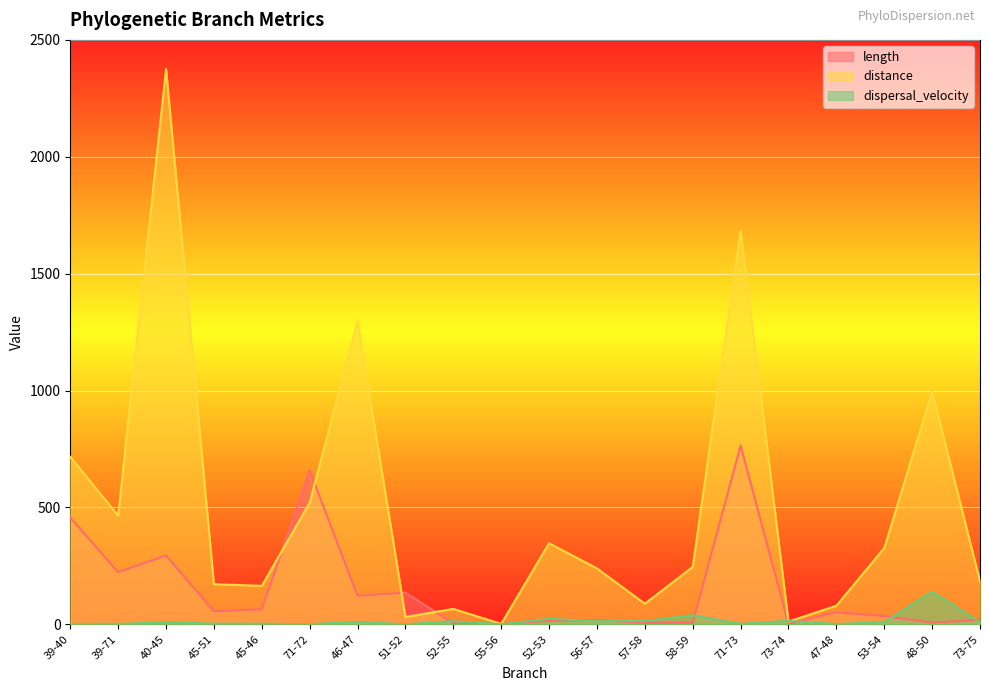

What value does the length series have at 56-57?

17.8